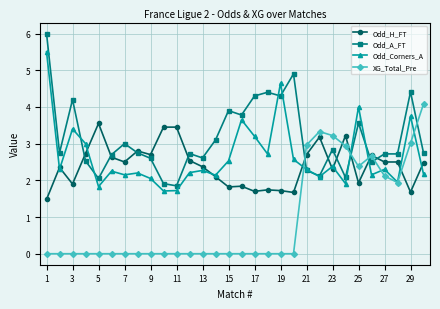

At how many categories does at least one series exceed 5?

1